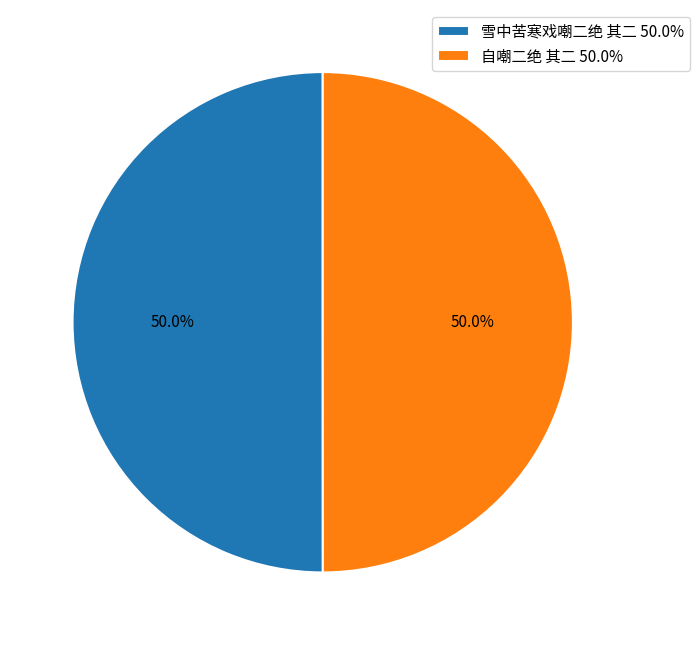

Is it true that 雪中苦寒戏嘲二绝 其二 is 41% of the pie?

False